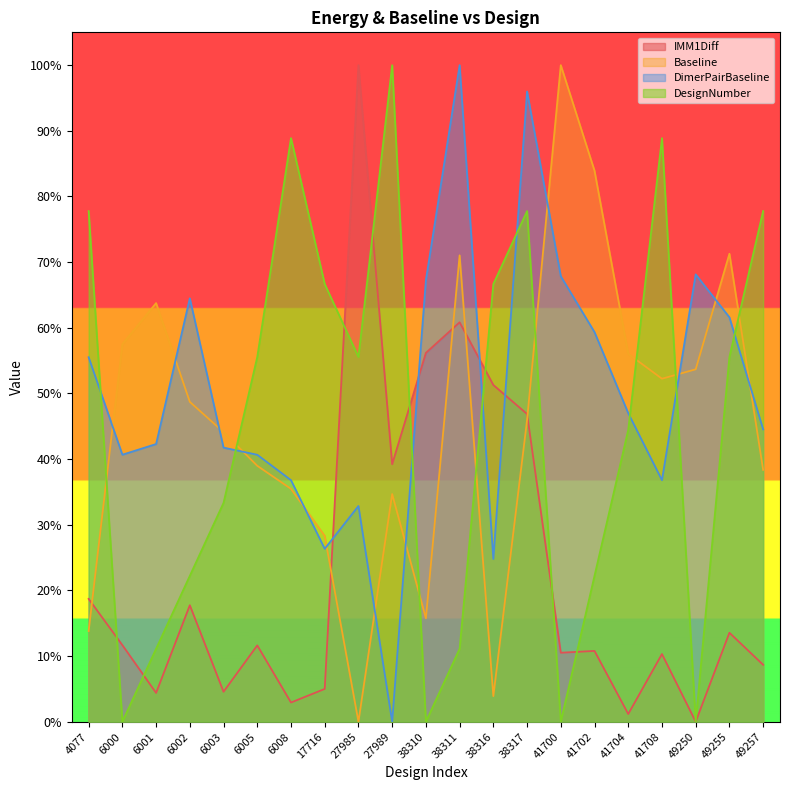

Is it true that DimerPairBaseline equals 1.0 at 38311?

True